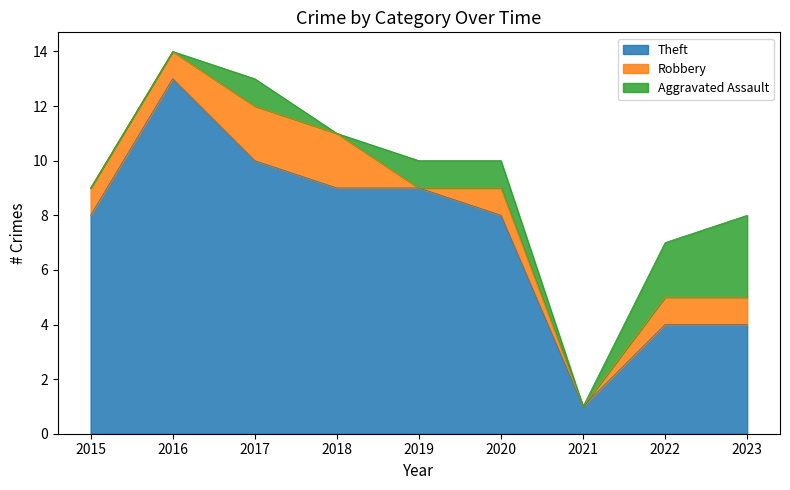

How many lines are shown in the chart?

3